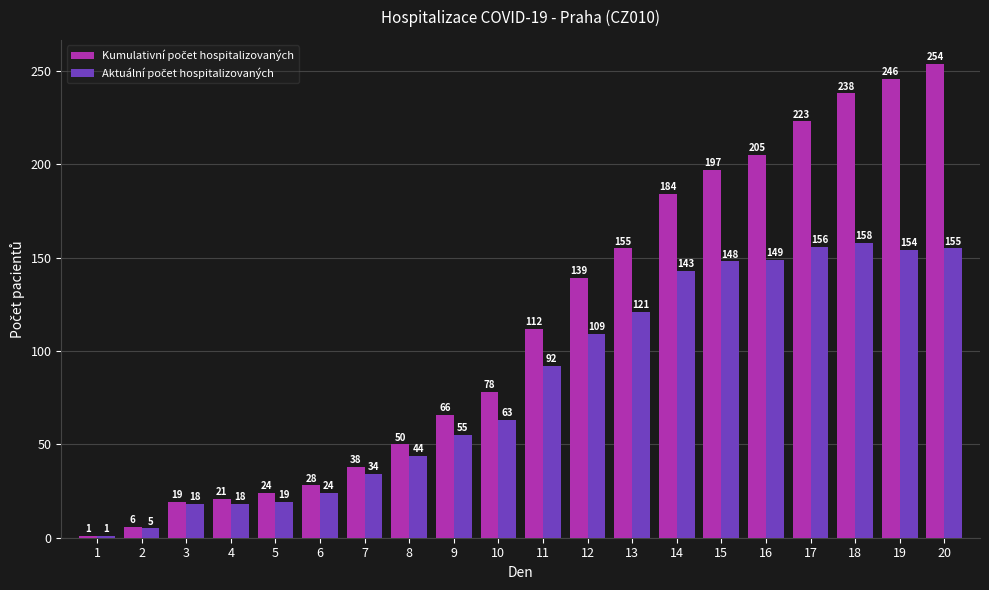

At which category does the chart reach its peak across all series?

20